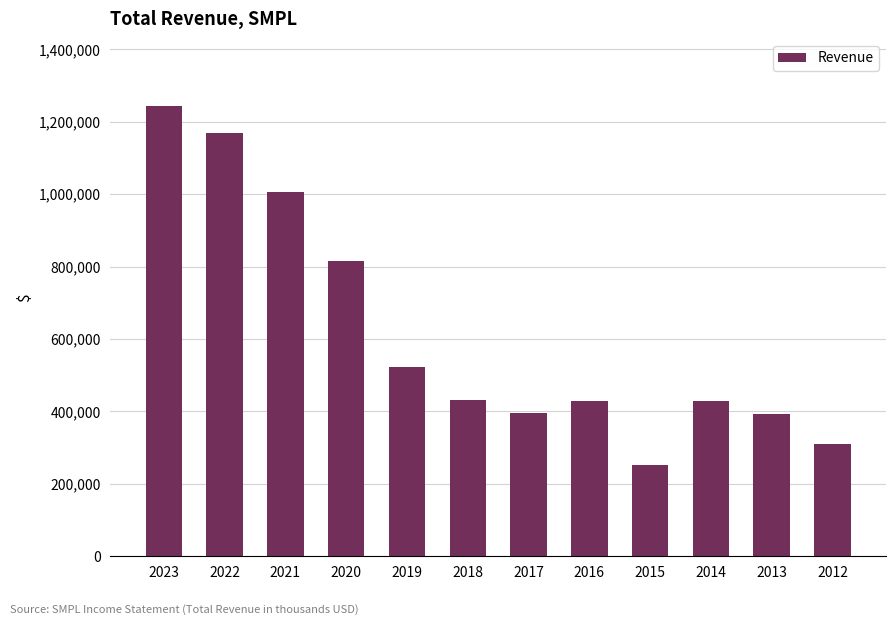

What is the smallest value displayed?

252900